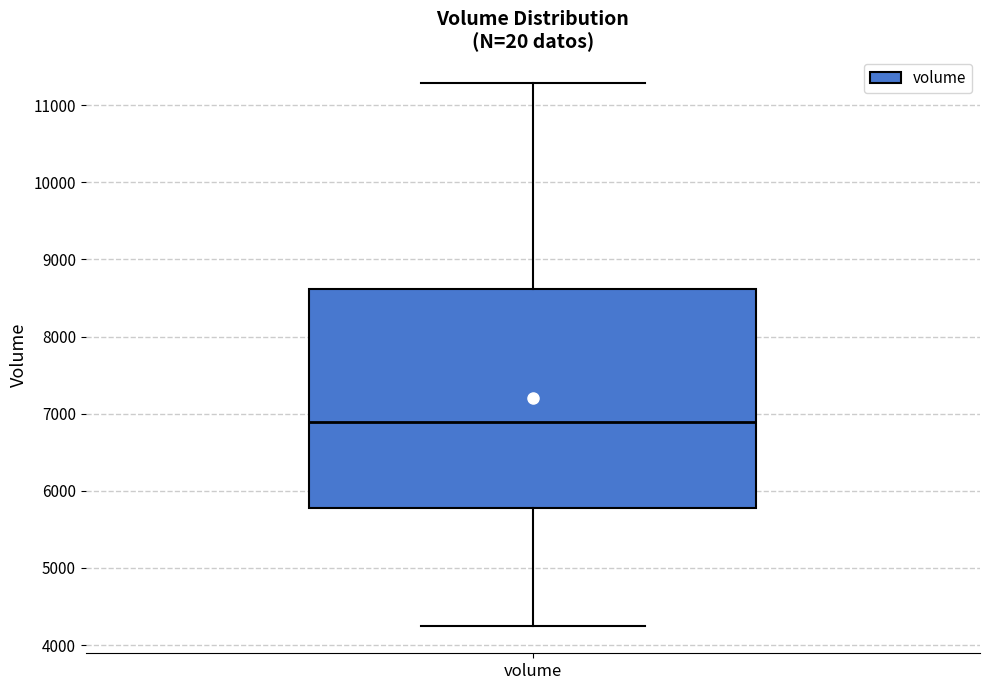

Where is the upper edge of the box for volume on the y-axis? The values are not printed on the chart, so give them approximately, as read against the axis.

8600